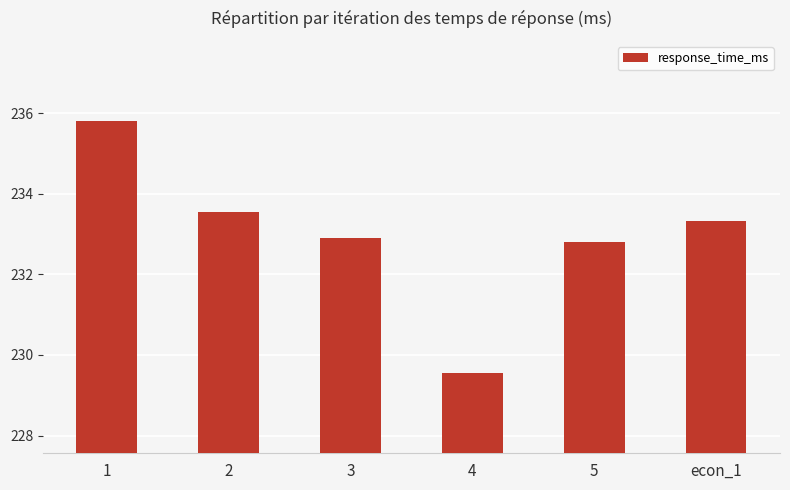

What is the greatest value displayed?

235.8